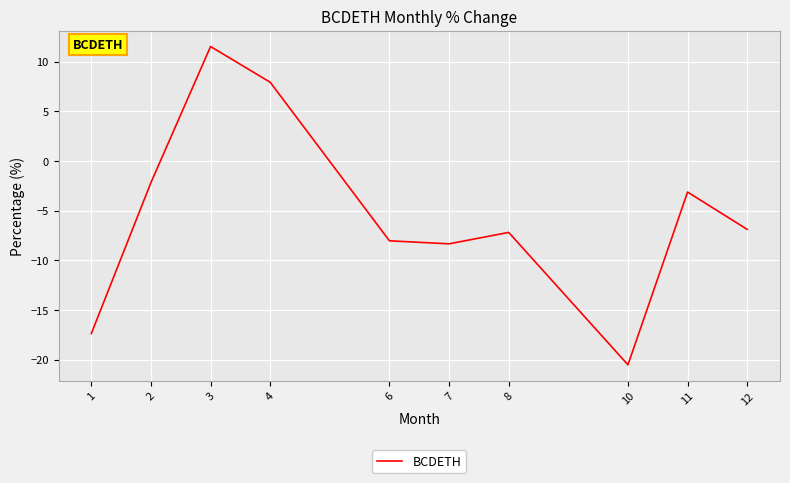

What is the average value?

-5.4